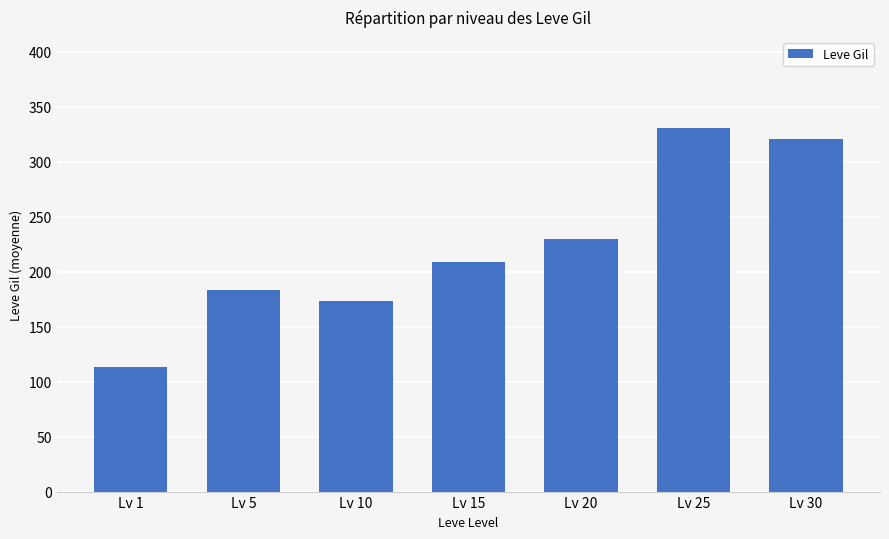

Between Lv 1 and Lv 30, which is larger?

Lv 30